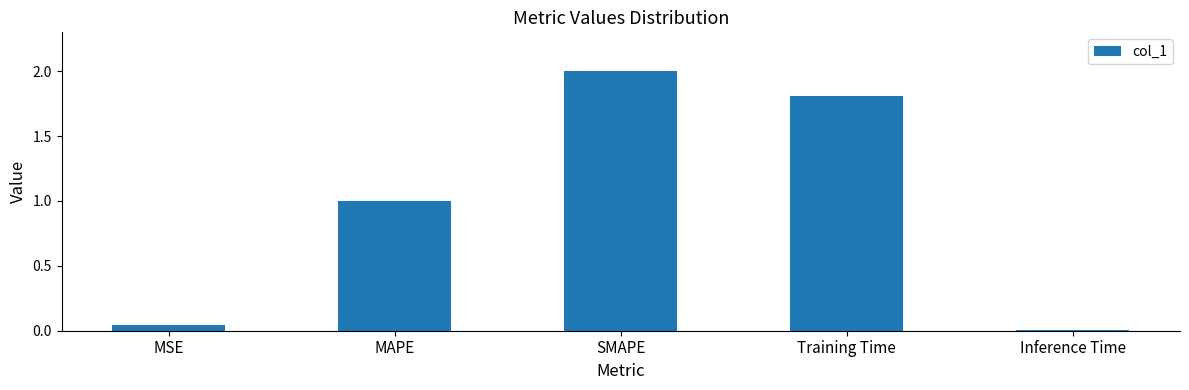

At which label is the value closest to 1?

MAPE